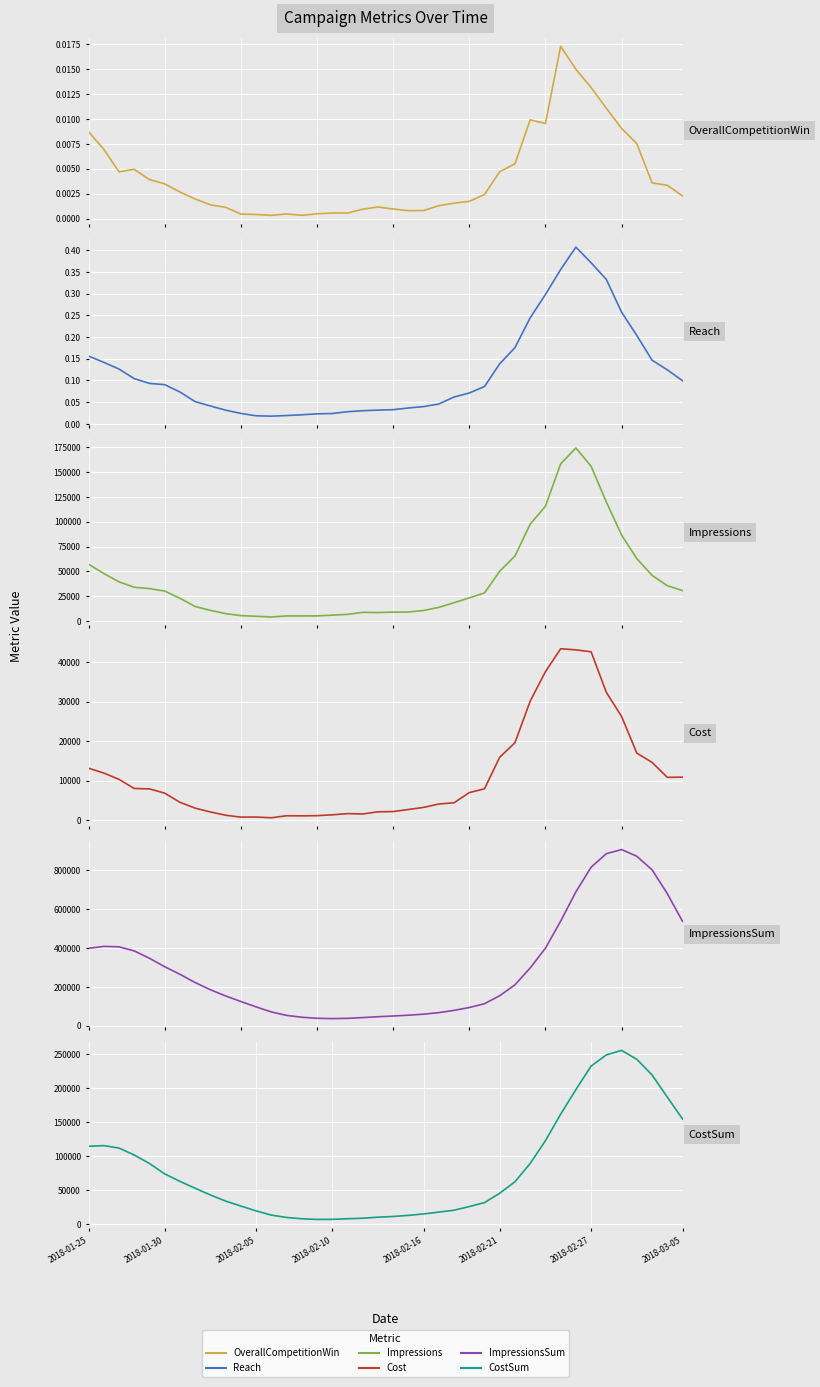

True or false: Reach_0 and Impressions_0 cross at least once.

False